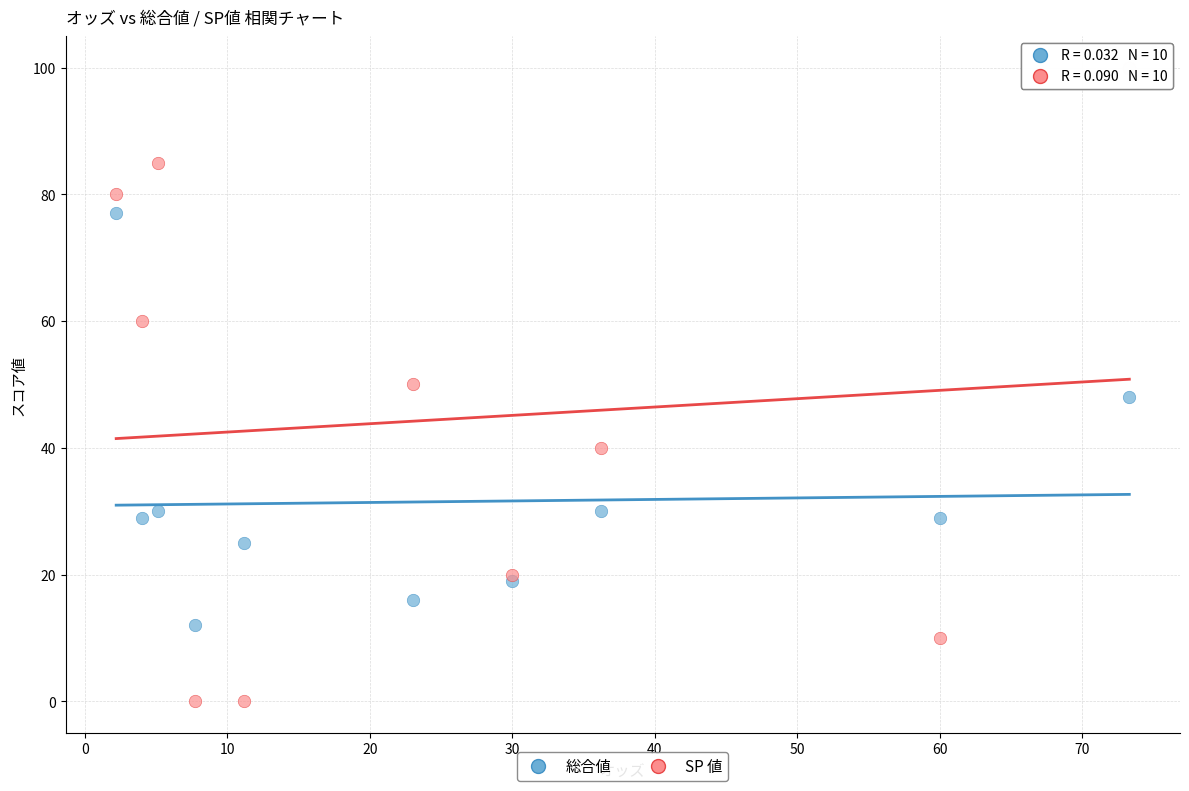

Which series contains the highest Y value?

SP 値